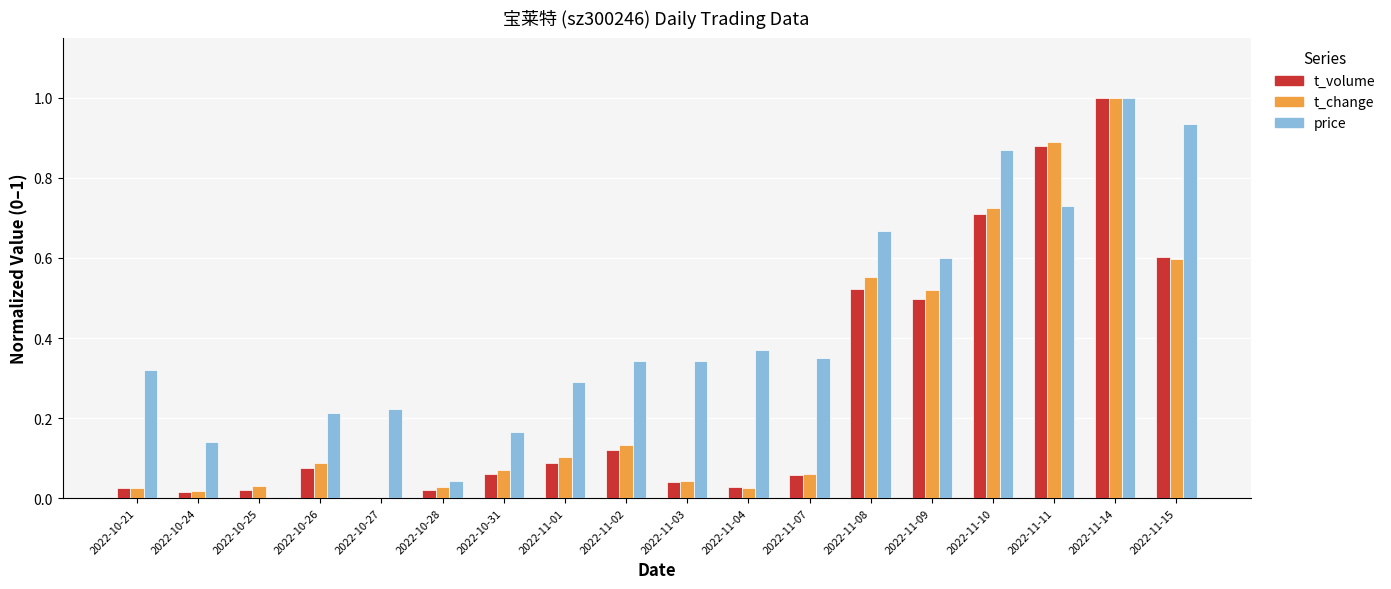

Where is price nearest to the value 0?

2022-10-25